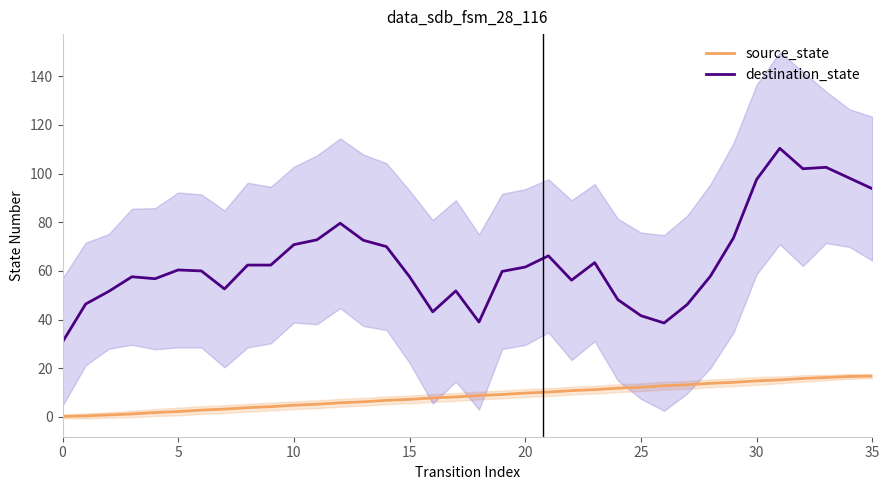

Reading right to left, list all the values displayed in this chart.

source_state: 16.8	16.6	16.2	15.8	15.2	14.8	14.2	13.8	13.2	12.8	12.2	11.8	11.2	10.8	10.2	9.8	9.2	8.8	8.2	7.8	7.2	6.8	6.2	5.8	5.2	4.8	4.2	3.8	3.2	2.8	2.2	1.8	1.2	0.8	0.4	0.2
destination_state: 93.8	98.2	102.6	102.0	110.4	97.6	73.6	57.8	46.2	38.6	41.6	48.2	63.4	56.2	66.2	61.6	59.8	39.0	51.8	43.2	57.6	70.0	72.6	79.6	72.8	70.8	62.4	62.4	52.6	60.0	60.4	56.8	57.6	51.6	46.4	30.8